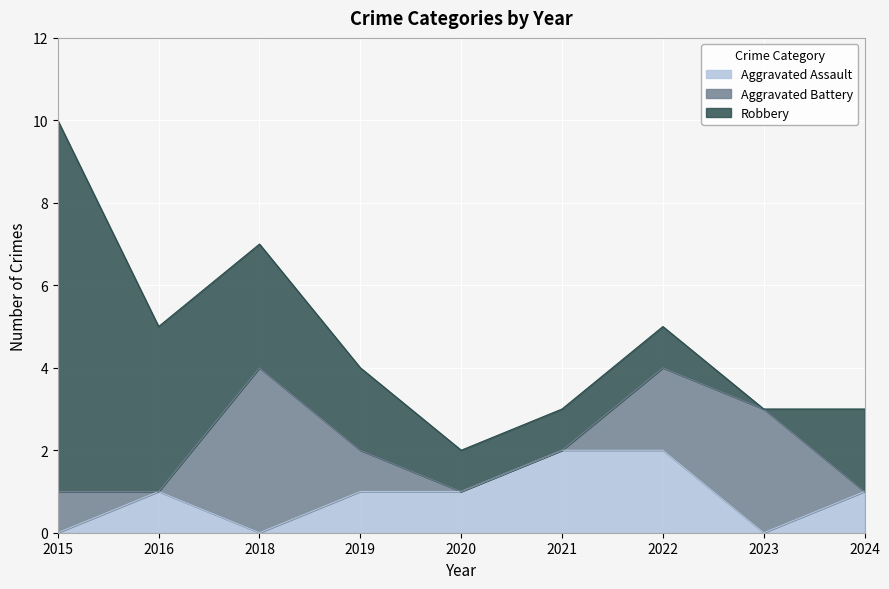

How many lines are shown in the chart?

3